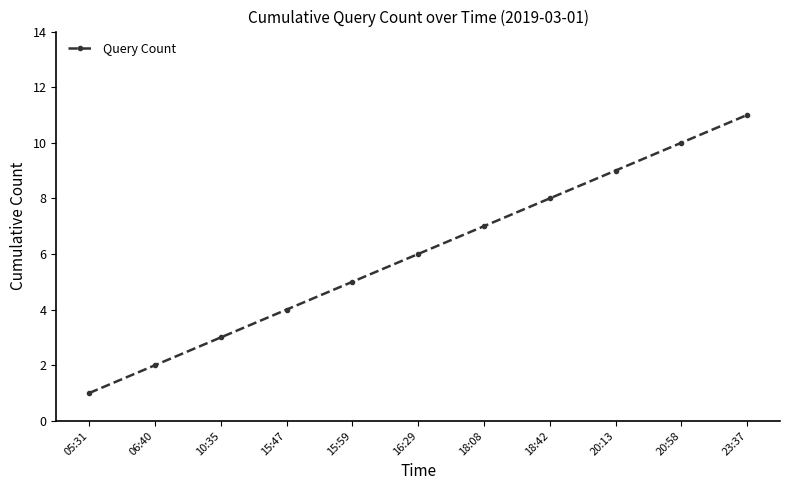

Is it true that the value at 15:59 is 8?

False